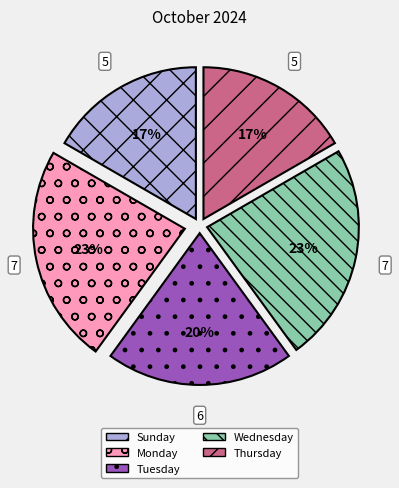

Does Tuesday account for over 50% of the chart?

No